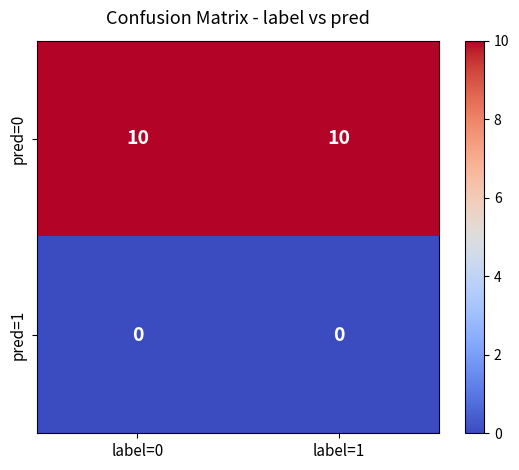

What value does the pred=0 series have at label=0?

10